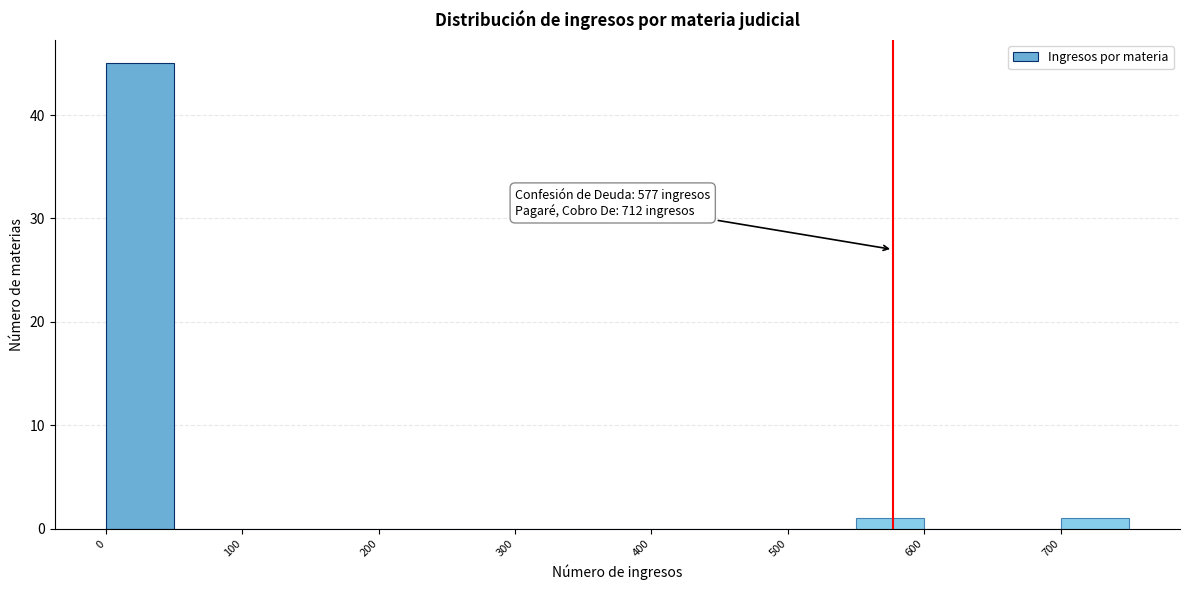

Which range on the x-axis has the tallest bar?

0 to 50